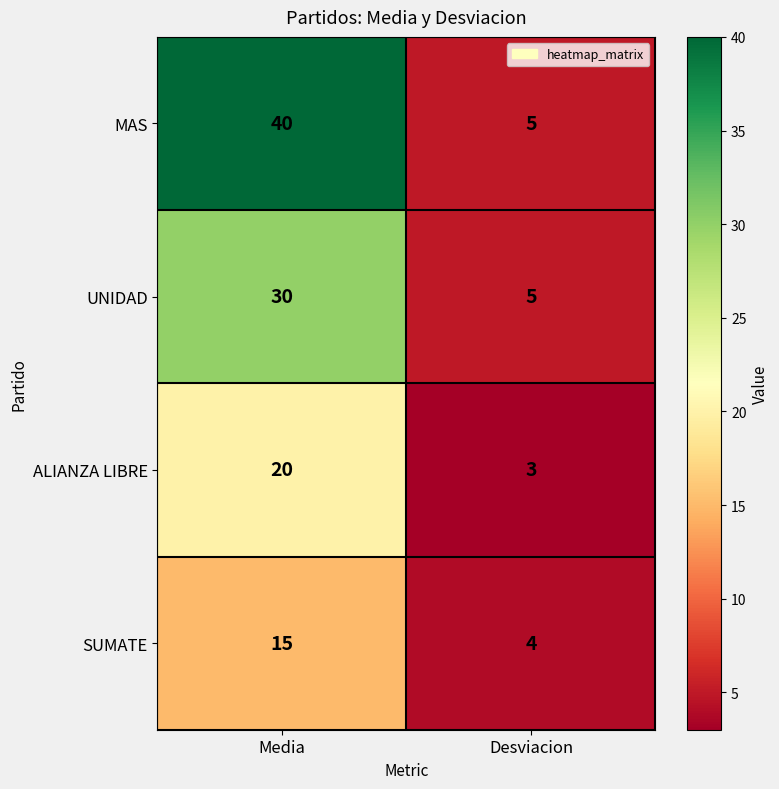

How many data points in MAS are less than 40?

1